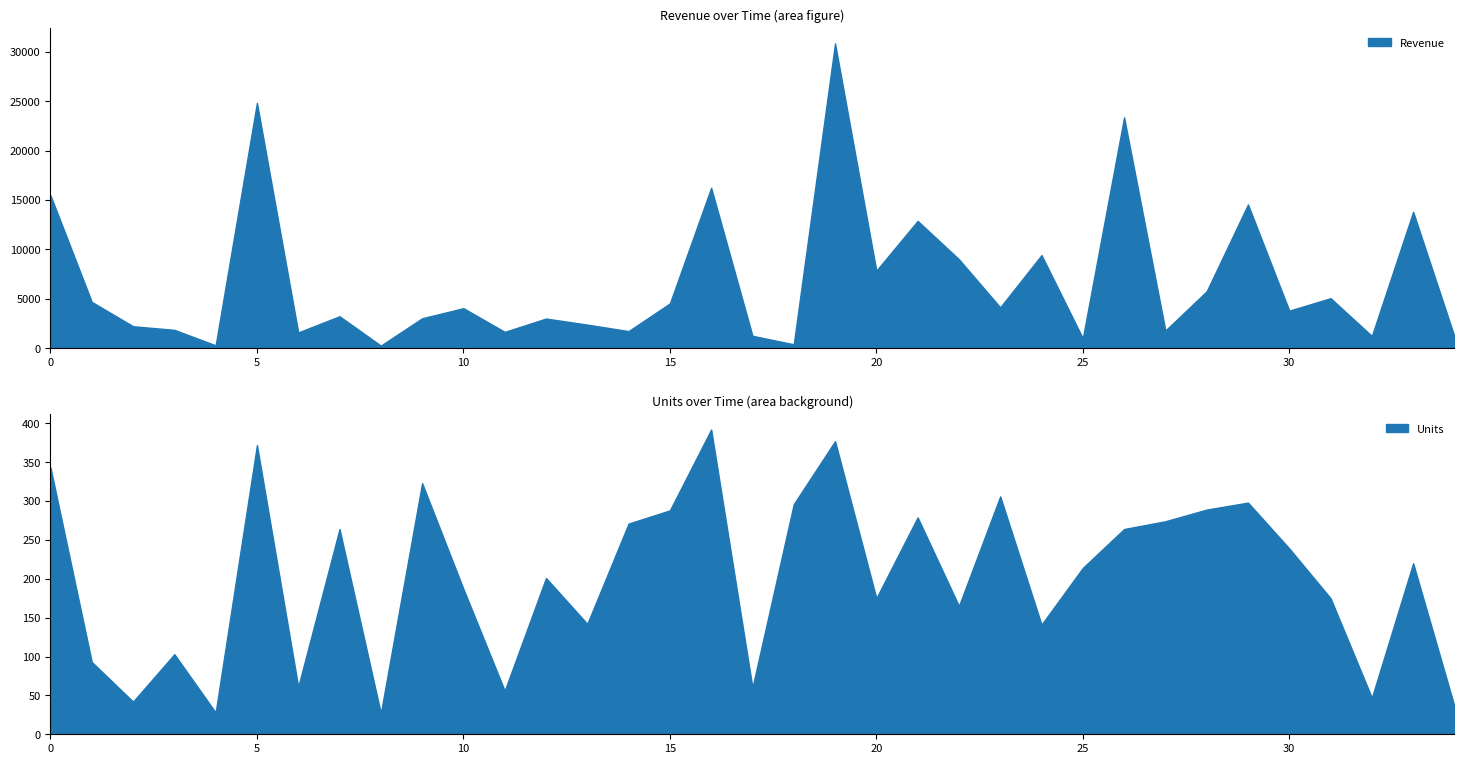

In Units, how many points are higher than both neighbors (excluding endpoints)?

11